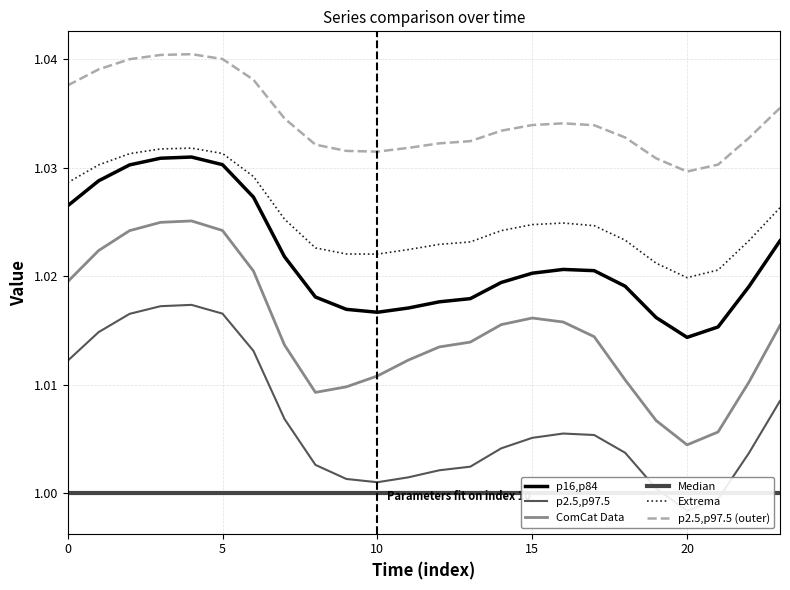

How many lines are shown in the chart?

6